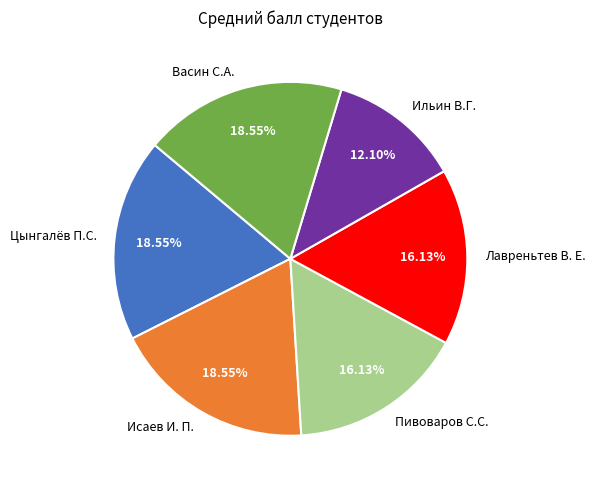

Is there a majority slice in this chart?

No